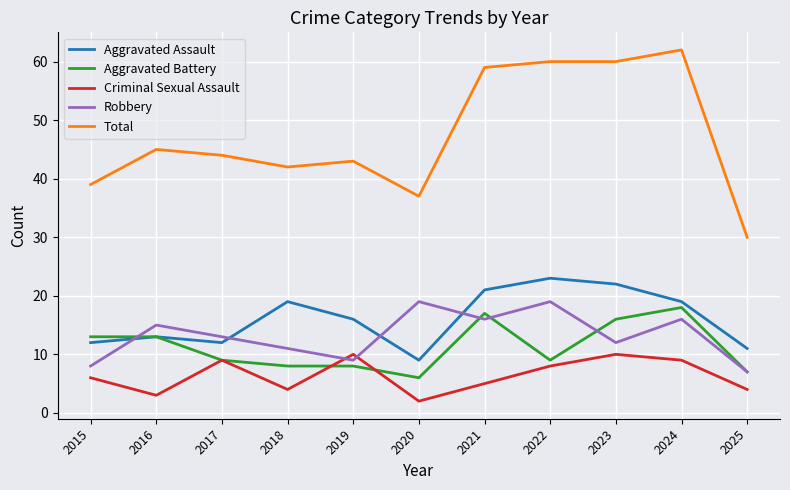

What is the approximate value of Criminal Sexual Assault at 2022?

8